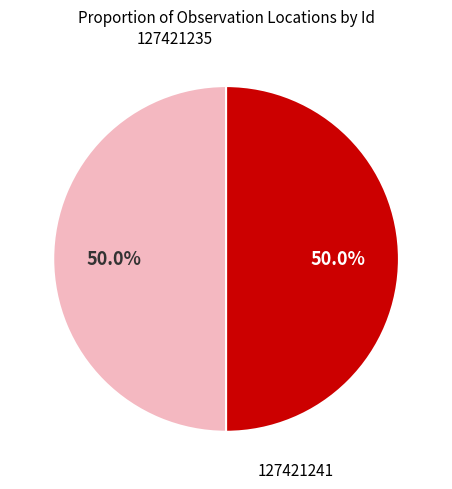

Count the number of slices in the pie.

2